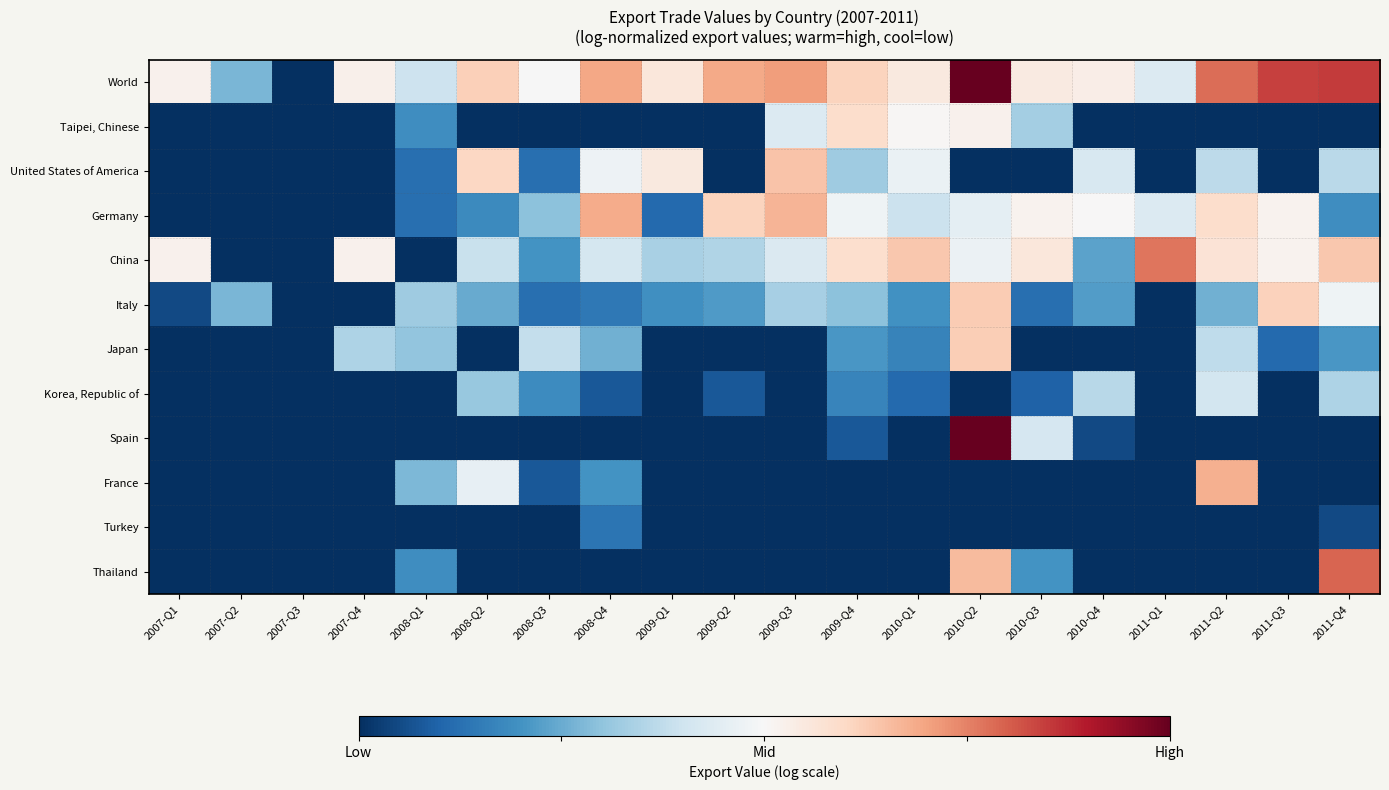

Between 2009-Q2 and 2007-Q1, which is larger?

2009-Q2